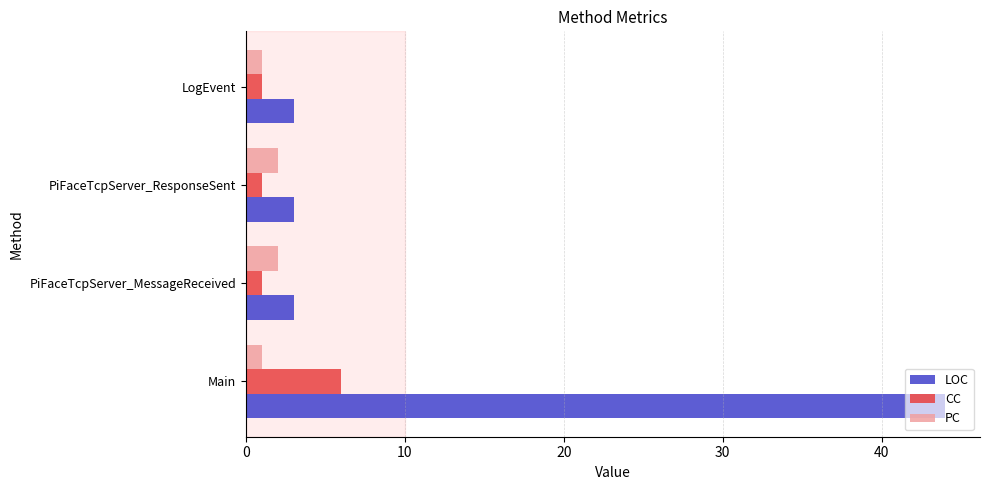

What are all the series names shown in the legend?

LOC, CC, PC